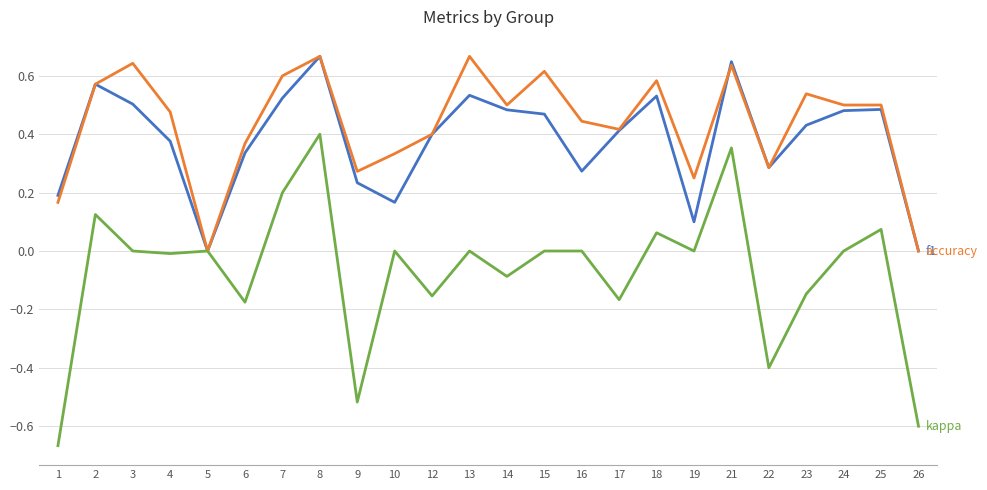

At which category is the sum across all series the highest?

8